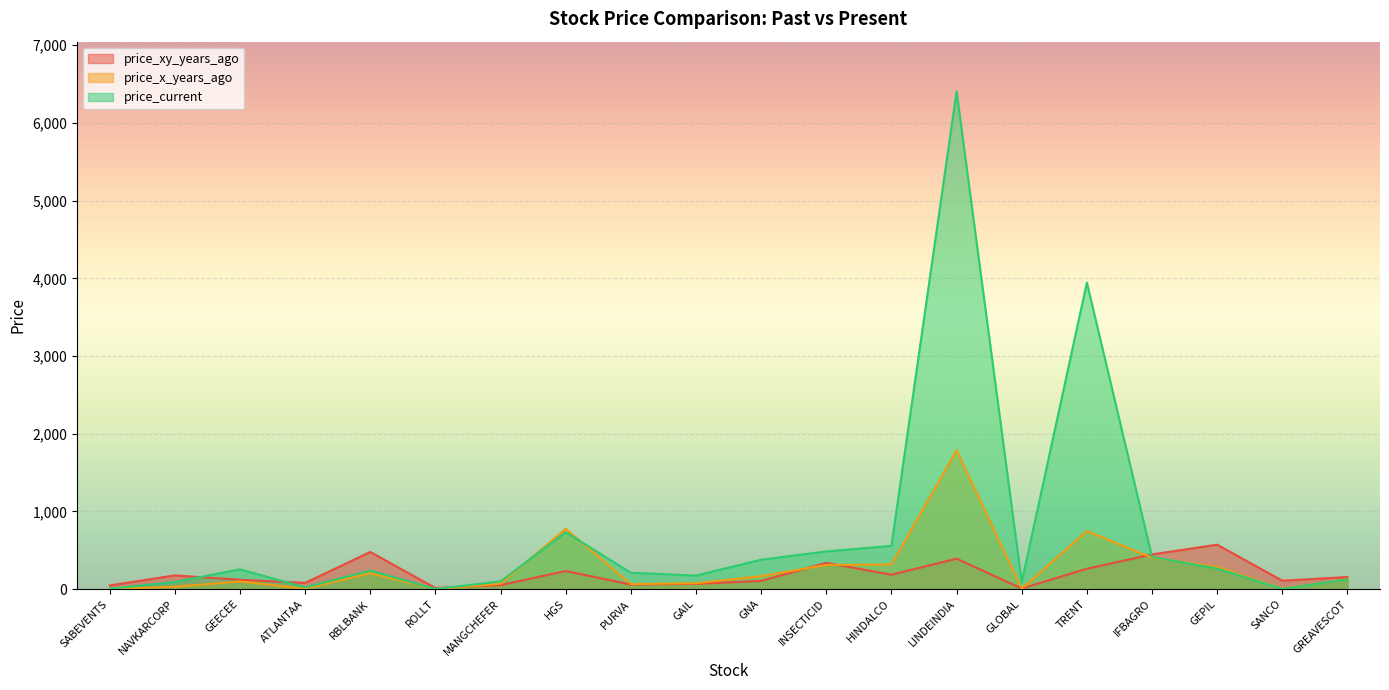

How many lines are shown in the chart?

3